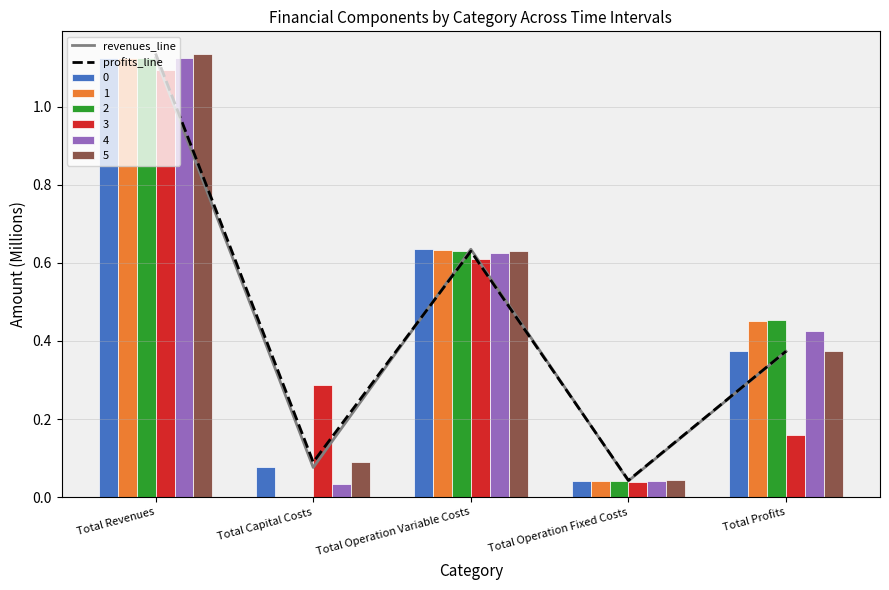

At which category is the sum across all series the highest?

Total Revenues